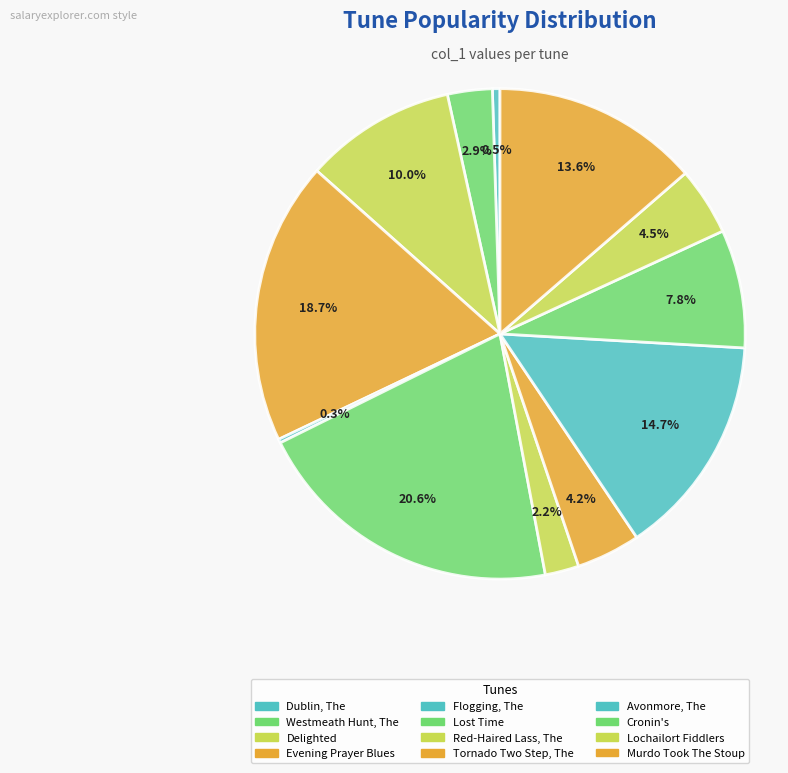

To the nearest percent, what is the average slice percentage?

8%